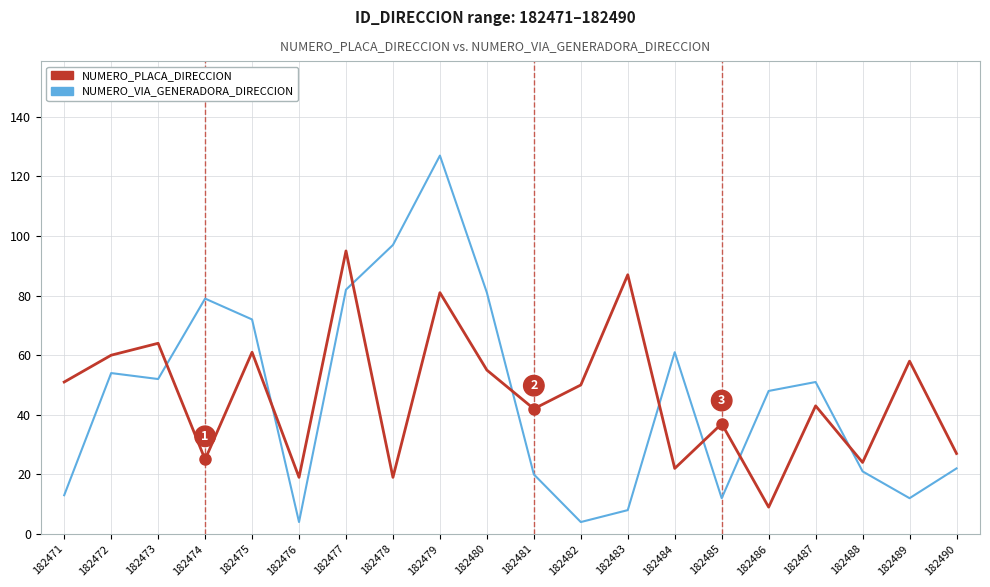

At which label does NUMERO_PLACA_DIRECCION first exceed 50?

182471